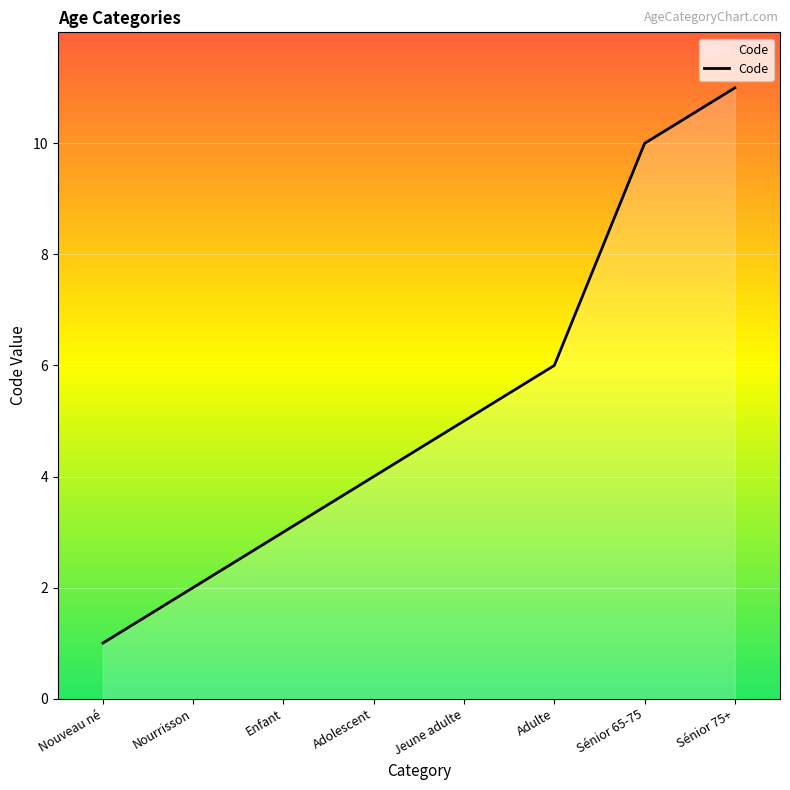

What position from the right is Nourrisson?

7